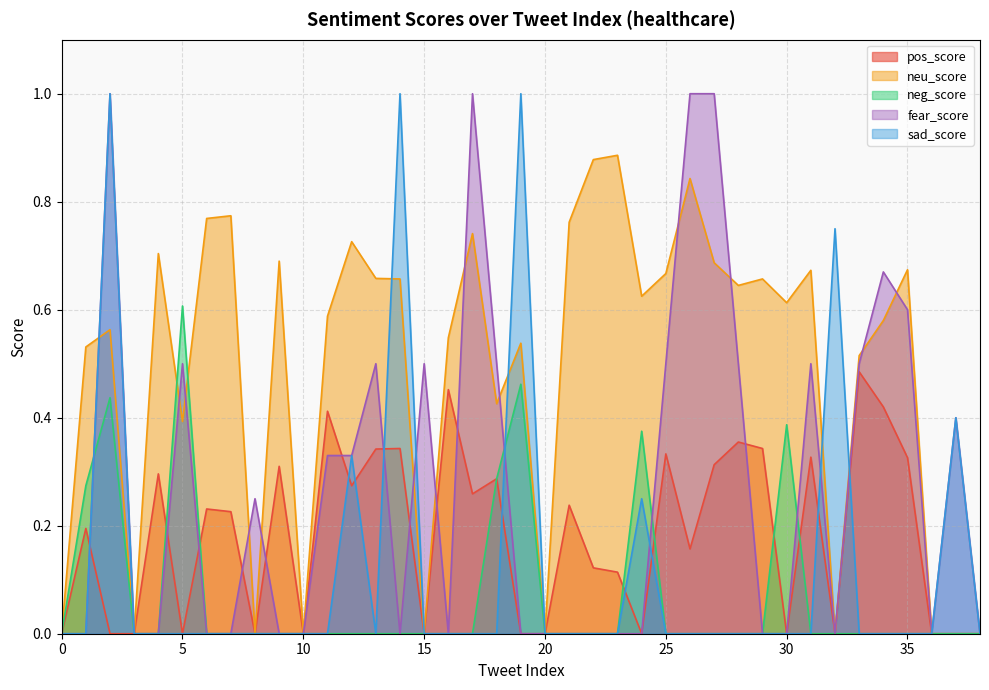

Reading right to left, list all the values displayed in this chart.

pos_score: 0.0	0.0	0.0	0.3	0.4	0.5	0.0	0.3	0.0	0.3	0.4	0.3	0.2	0.3	0.0	0.1	0.1	0.2	0.0	0.0	0.3	0.3	0.5	0.0	0.3	0.3	0.3	0.4	0.0	0.3	0.0	0.2	0.2	0.0	0.3	0.0	0.0	0.2	0.0
neu_score: 0.0	0.0	0.0	0.7	0.6	0.5	0.0	0.7	0.6	0.7	0.6	0.7	0.8	0.7	0.6	0.9	0.9	0.8	0.0	0.5	0.4	0.7	0.5	0.0	0.7	0.7	0.7	0.6	0.0	0.7	0.0	0.8	0.8	0.4	0.7	0.0	0.6	0.5	0.0
neg_score: 0.0	0.0	0.0	0.0	0.0	0.0	0.0	0.0	0.4	0.0	0.0	0.0	0.0	0.0	0.4	0.0	0.0	0.0	0.0	0.5	0.3	0.0	0.0	0.0	0.0	0.0	0.0	0.0	0.0	0.0	0.0	0.0	0.0	0.6	0.0	0.0	0.4	0.3	0.0
fear_score: 0.0	0.4	0.0	0.6	0.7	0.5	0.0	0.5	0.0	0.0	0.5	1.0	1.0	0.5	0.0	0.0	0.0	0.0	0.0	0.0	0.5	1.0	0.0	0.5	0.0	0.5	0.3	0.3	0.0	0.0	0.2	0.0	0.0	0.5	0.0	0.0	1.0	0.0	0.0
sad_score: 0.0	0.4	0.0	0.0	0.0	0.0	0.8	0.0	0.0	0.0	0.0	0.0	0.0	0.0	0.2	0.0	0.0	0.0	0.0	1.0	0.0	0.0	0.0	0.0	1.0	0.0	0.3	0.0	0.0	0.0	0.0	0.0	0.0	0.0	0.0	0.0	1.0	0.0	0.0